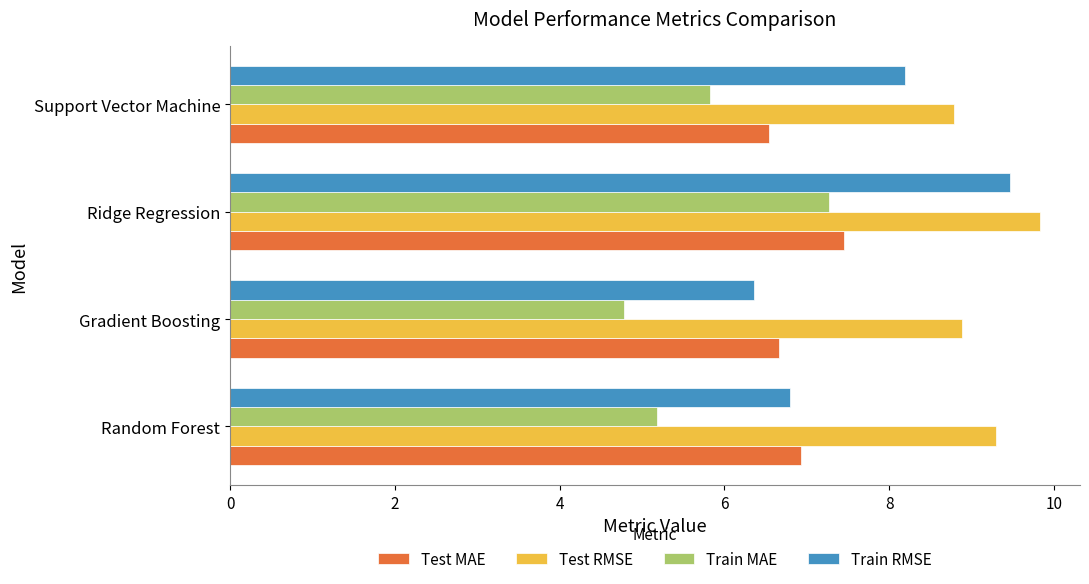

What is the average value of the Test MAE series?

6.9